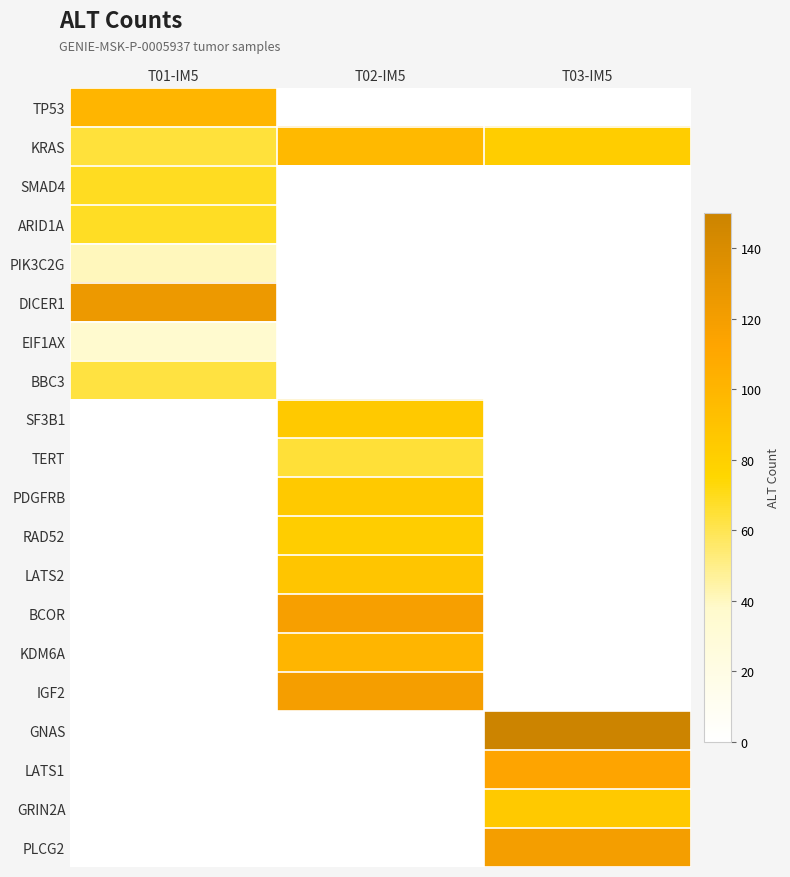

Between T01-IM5 and T02-IM5, which is larger?

T01-IM5